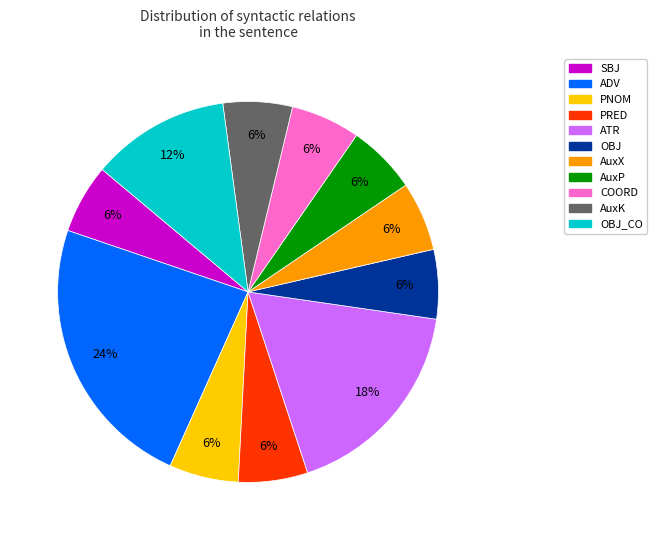

How many segments does this pie chart have?

11